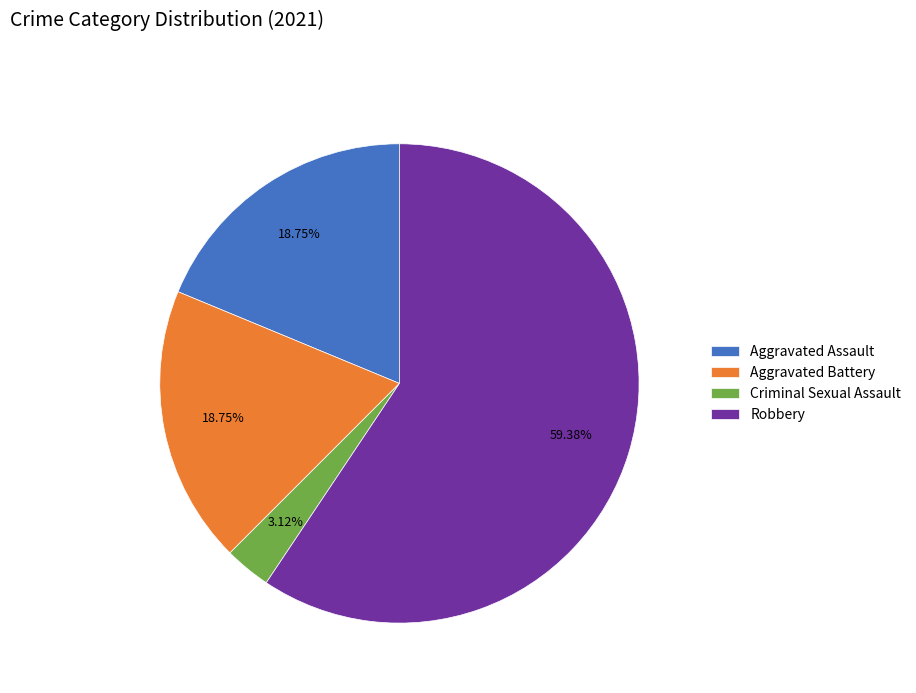

Which slice is the largest?

Robbery